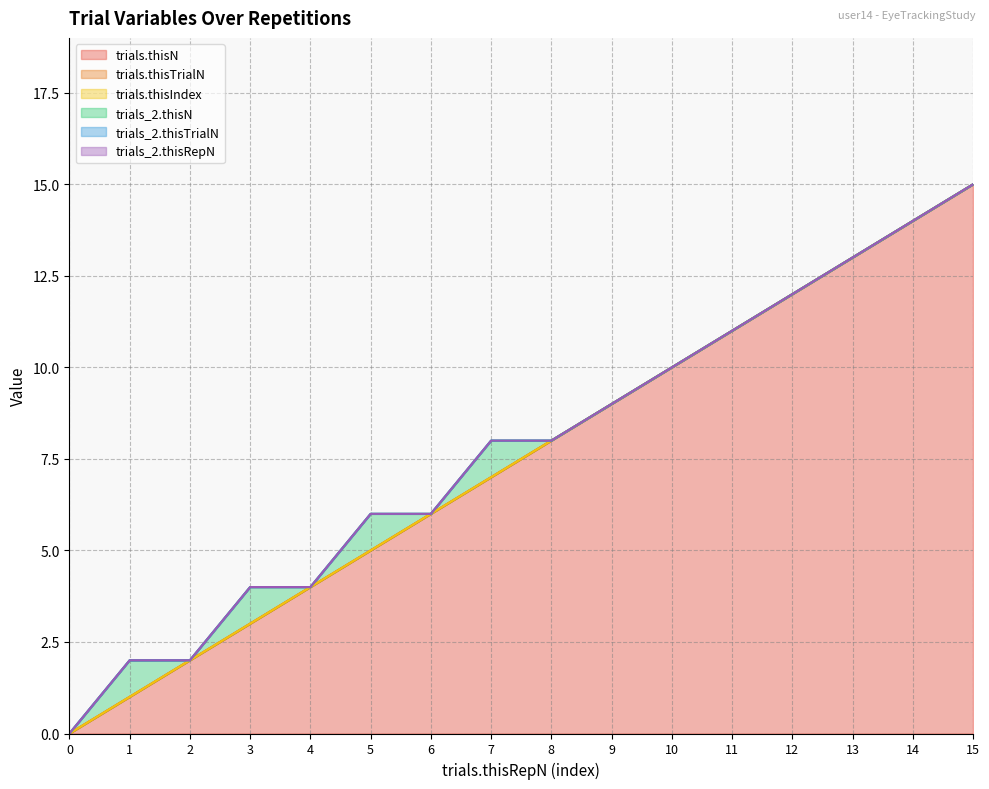

How many data points does each series have?

16